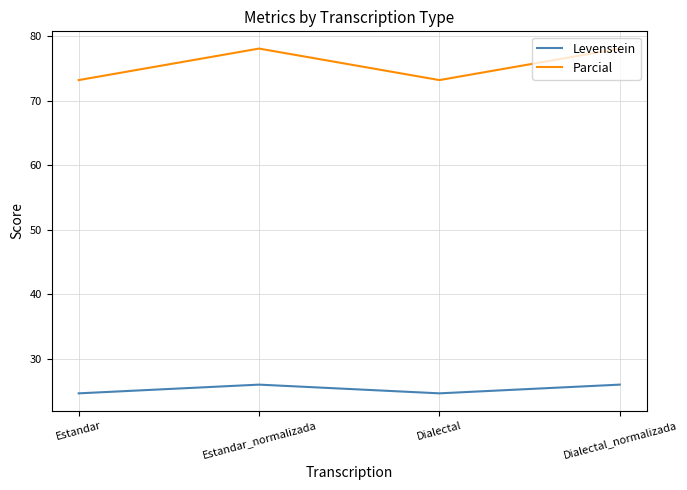

How many distinct data groups are displayed?

2